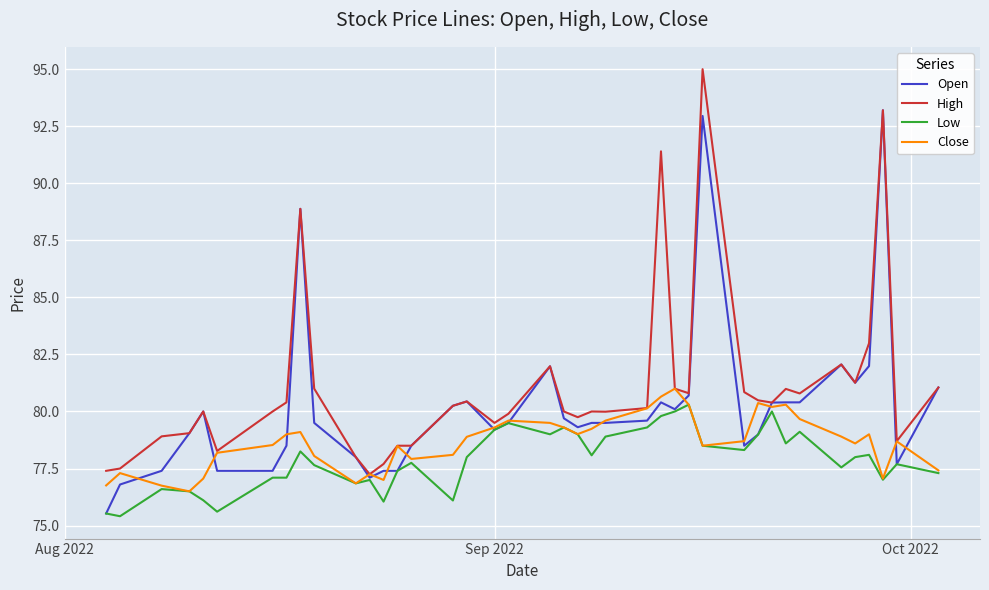

Rank the series by their average value, from lowest to highest.

Low, Close, Open, High